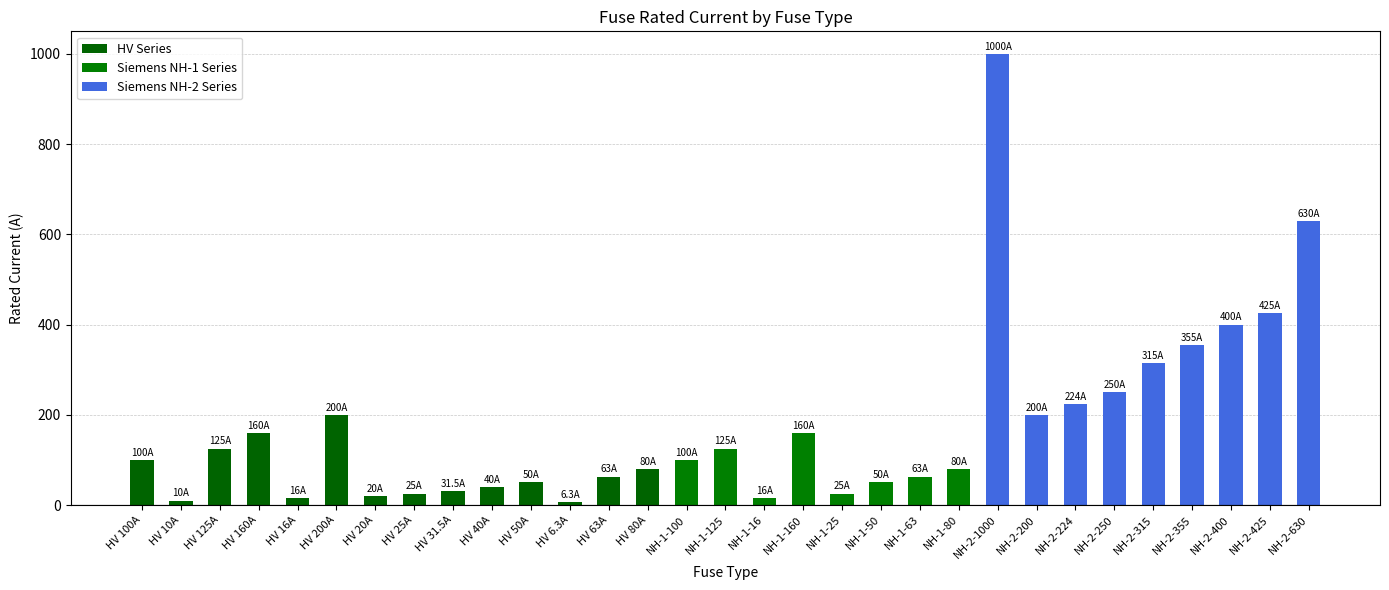

What is the difference between the maximum and minimum values?

993.7